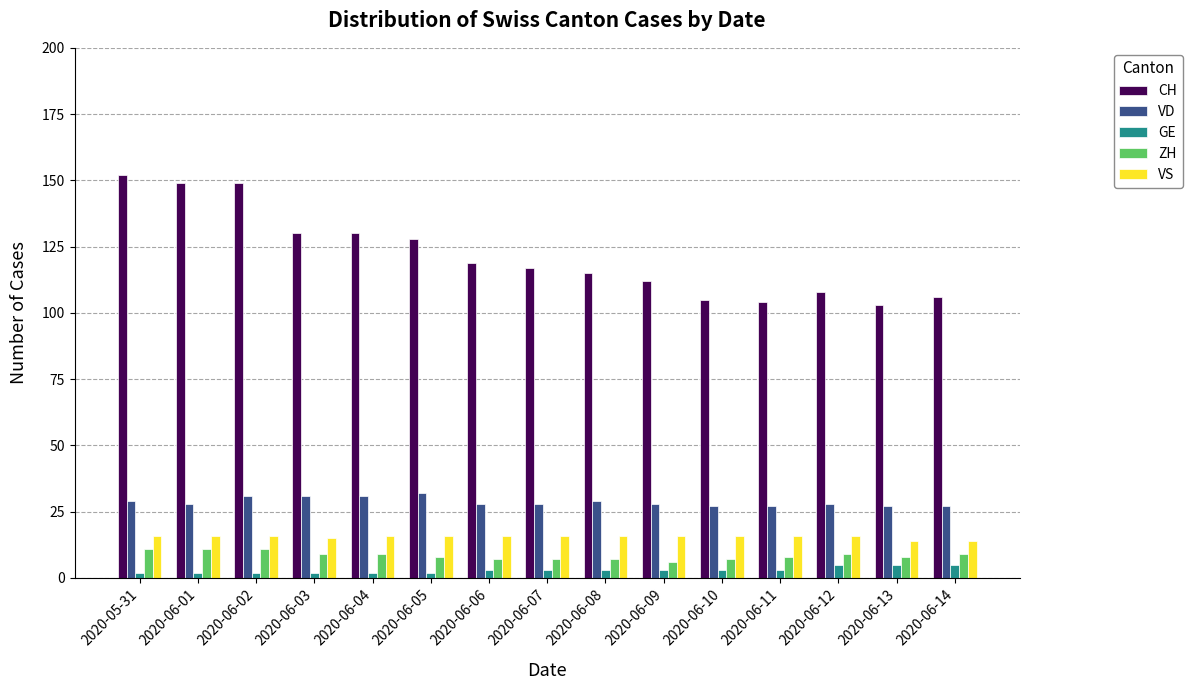

True or false: VS has a value of 23 at 2020-06-07.

False